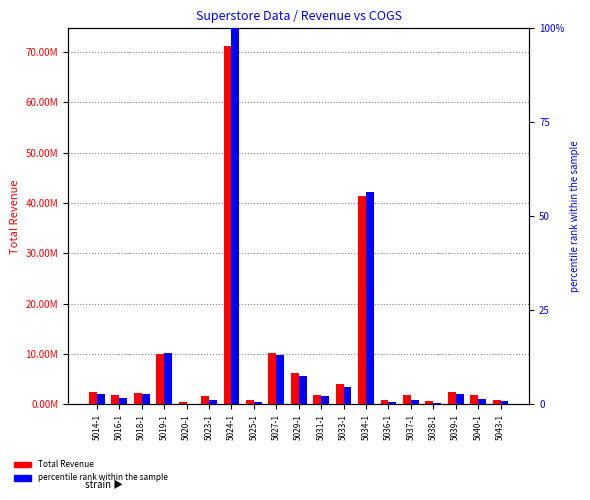

At how many categories does at least one series exceed 33569800?

2